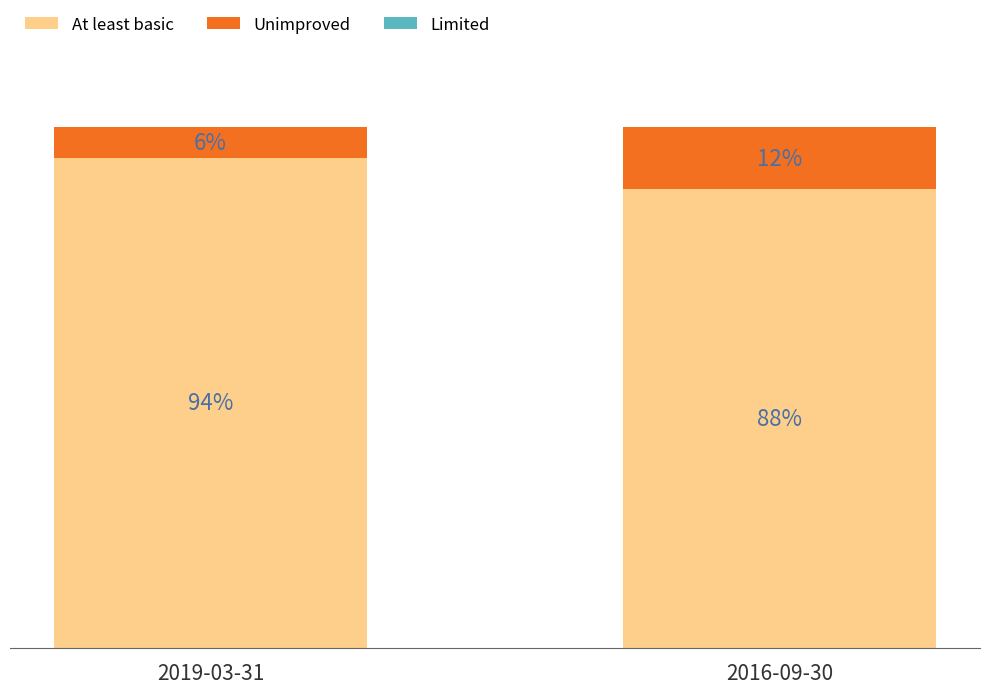

Rank the categories by At least basic value from lowest to highest.

2016-09-30, 2019-03-31